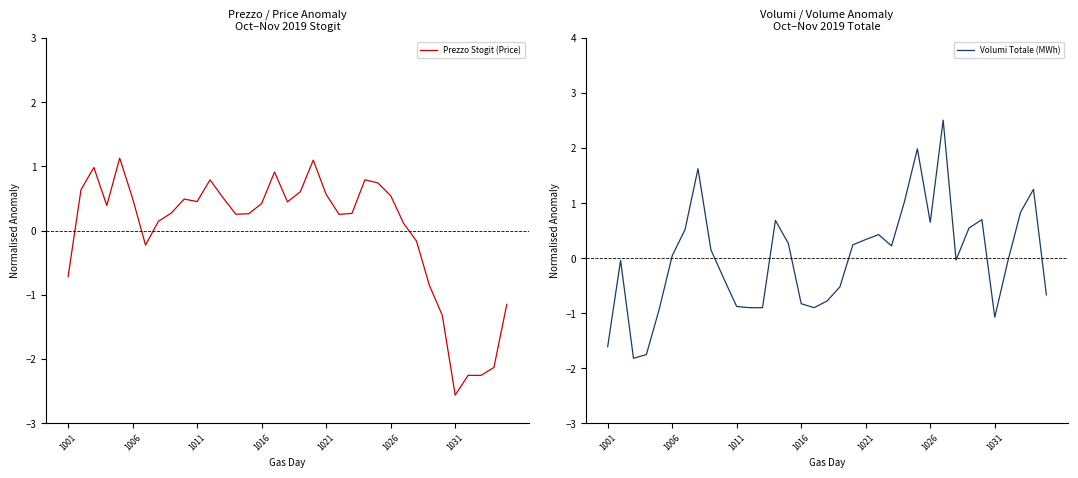

How many data points in Volumi Totale (MWh) are less than 0?

17